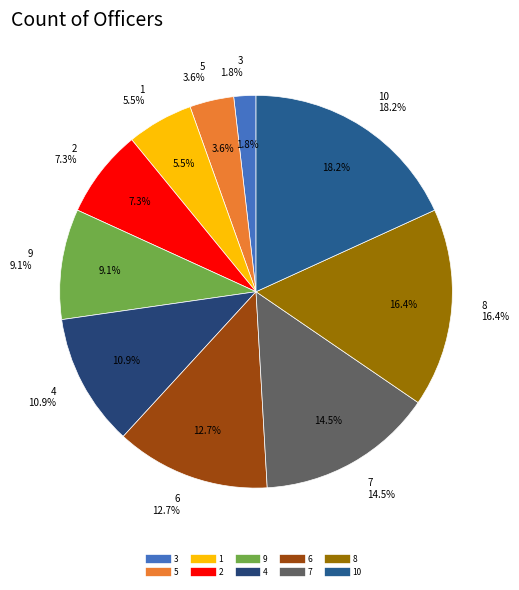

Count the number of slices in the pie.

10